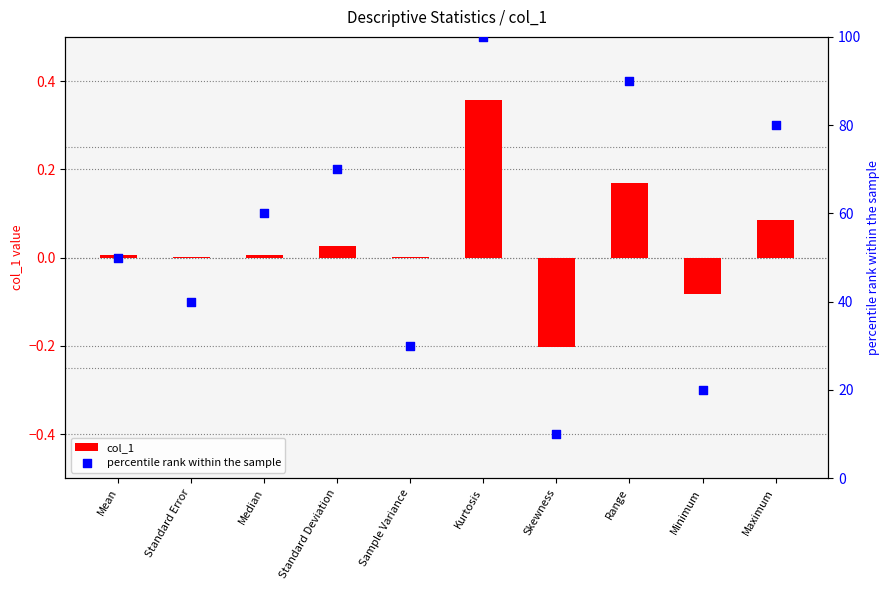

What are all the series names shown in the legend?

col_1, percentile rank within the sample